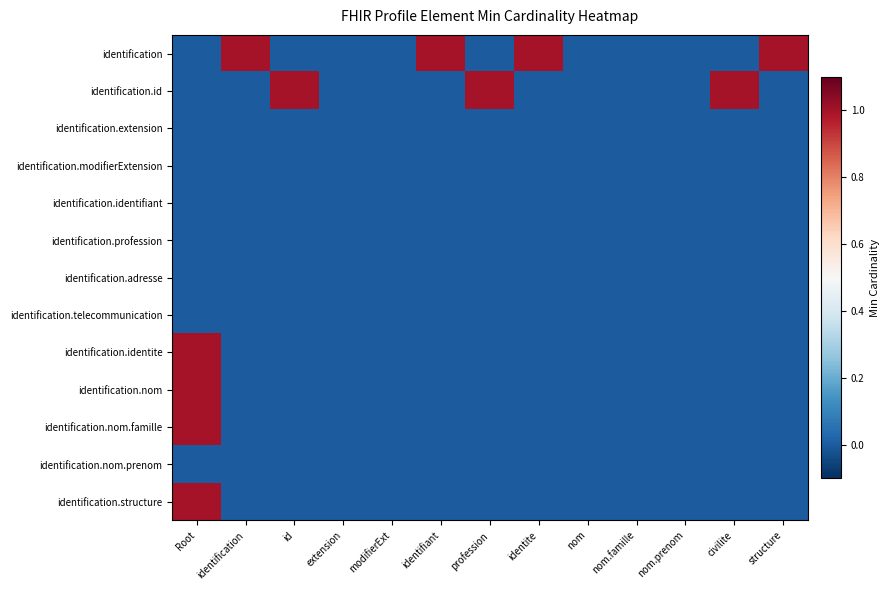

Which has a higher value, extension or identifiant?

identifiant